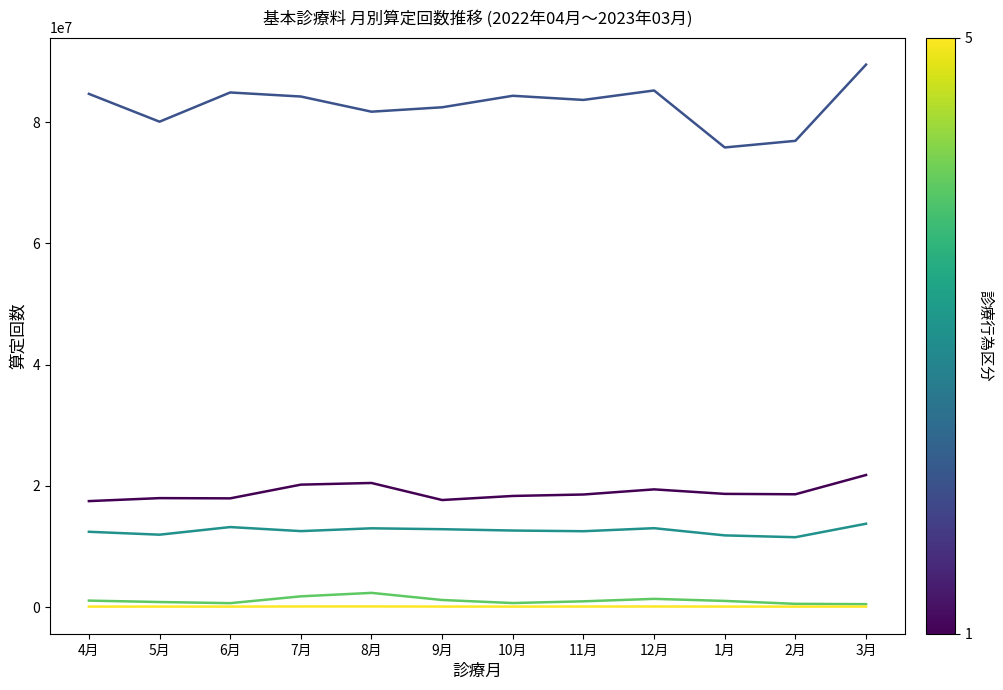

What is the greatest value displayed?

89497135